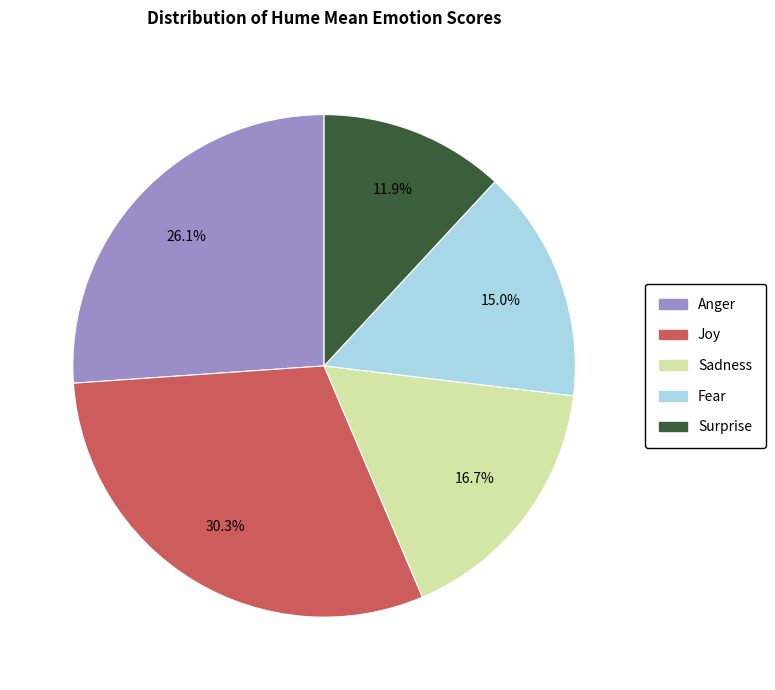

What percentage is the Anger slice, to the nearest percent?

26%